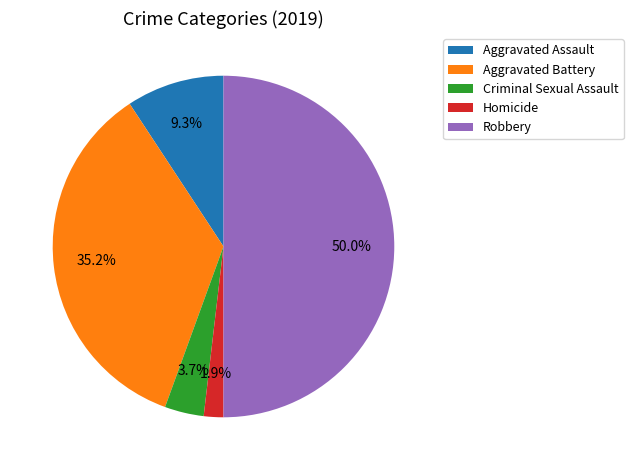

Is Homicide the majority of the pie?

No